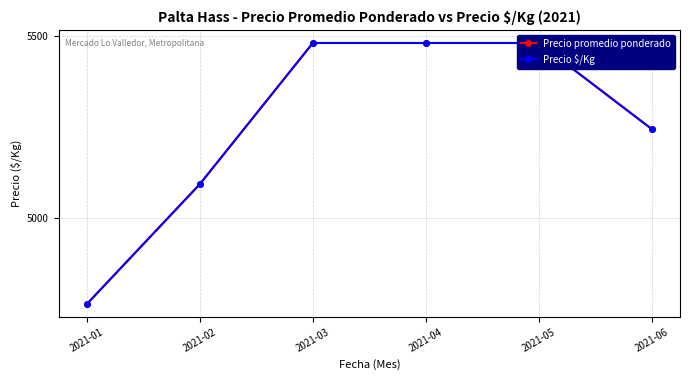

True or false: Precio promedio ponderado has more than 2 interior local peaks.

False